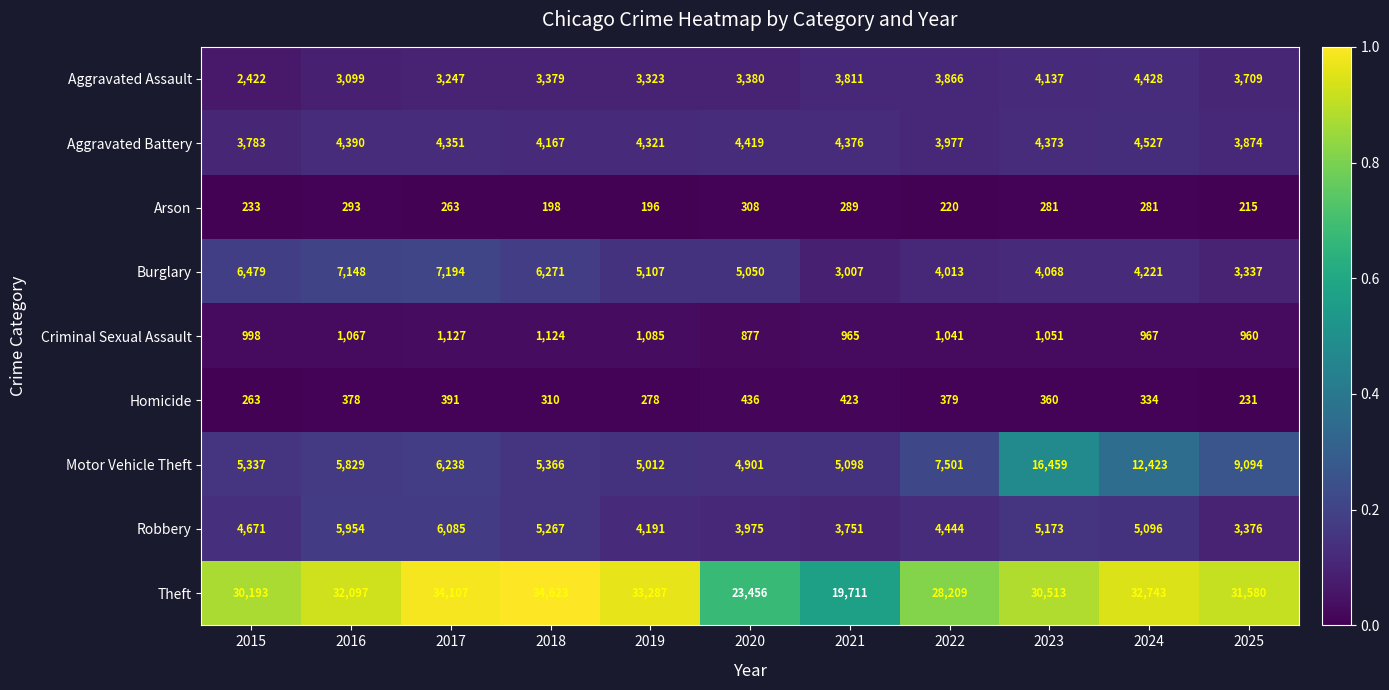

At which category is the sum across all series the highest?

2023